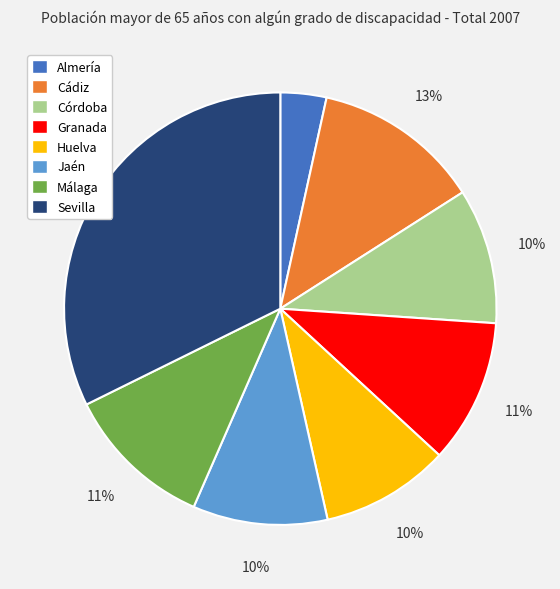

Is the sum of Huelva and Cádiz greater than half?

No